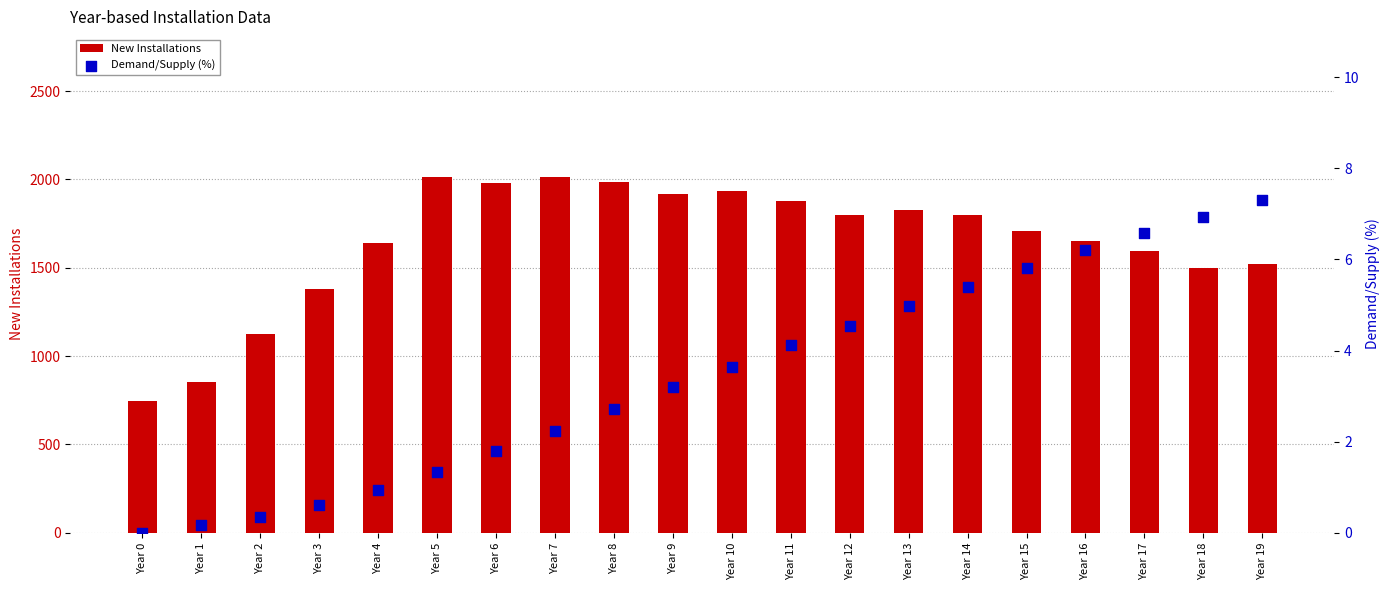

What are all the series names shown in the legend?

New Installations, Demand/Supply (%)